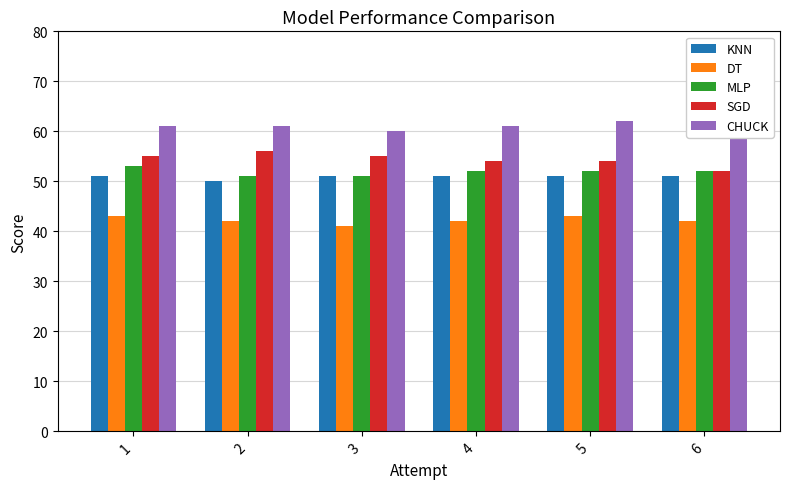

What is the sum of the CHUCK values at 3 and 5?

122